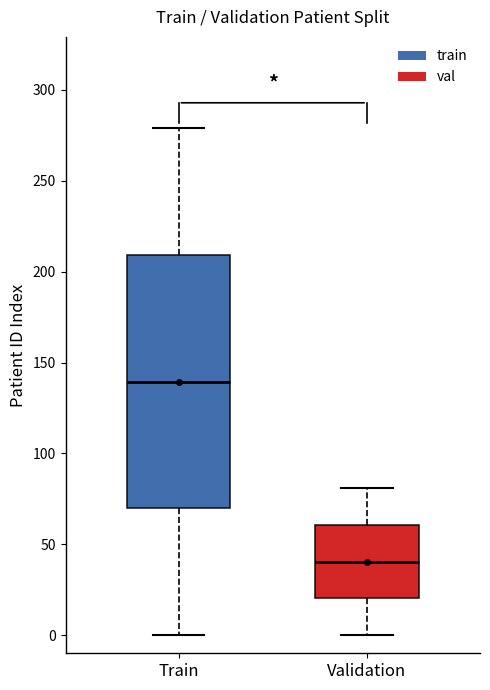

Which box's median line is the lowest?

Validation